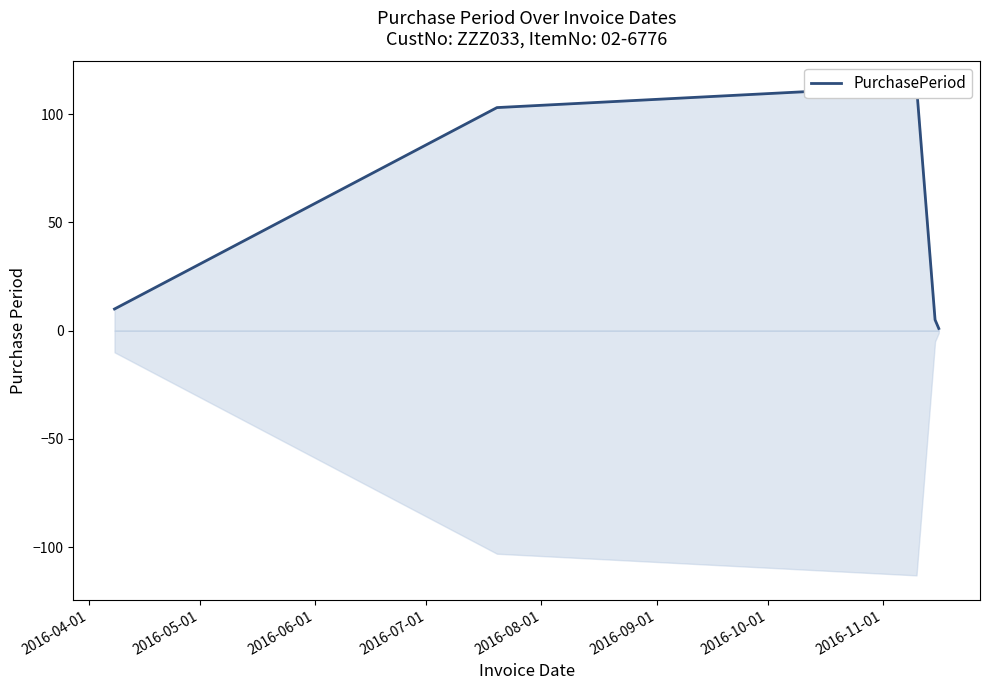

What is the label of the 1st point from the left?

2016-04-01